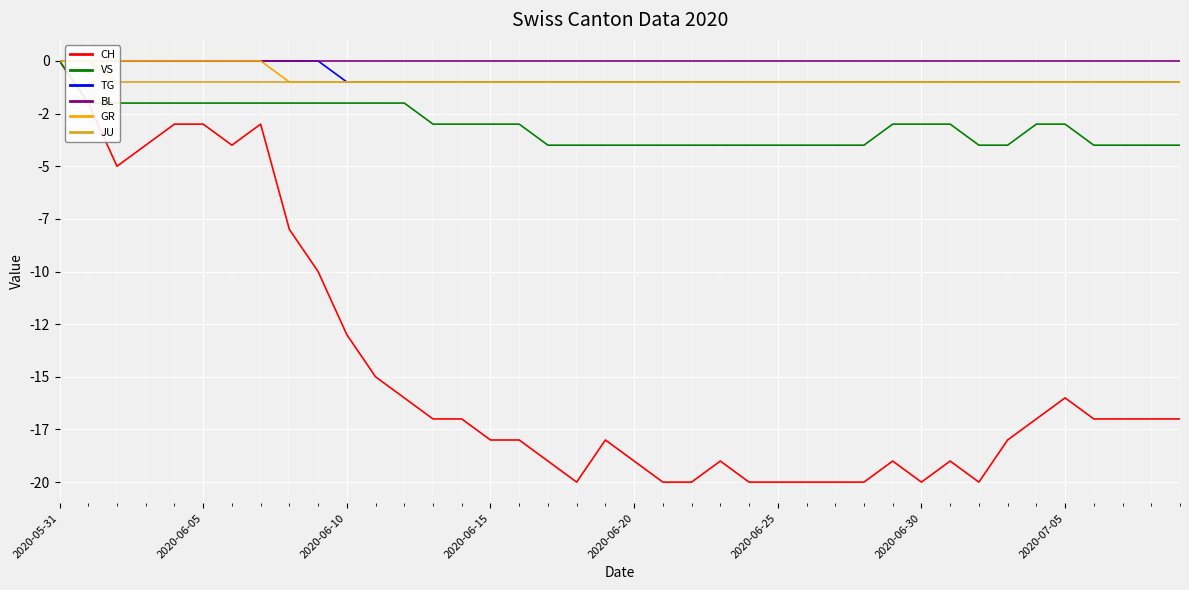

How many values in the CH series are below -17?

19